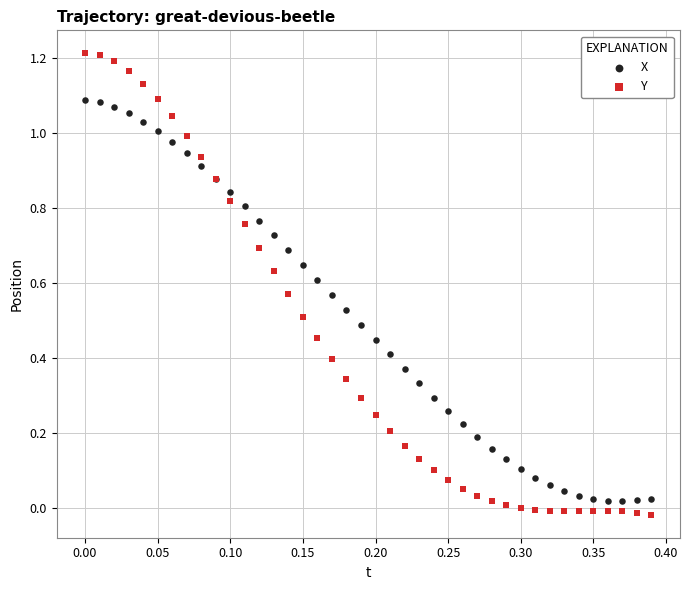

Which series has the widest spread of Y values?

Y